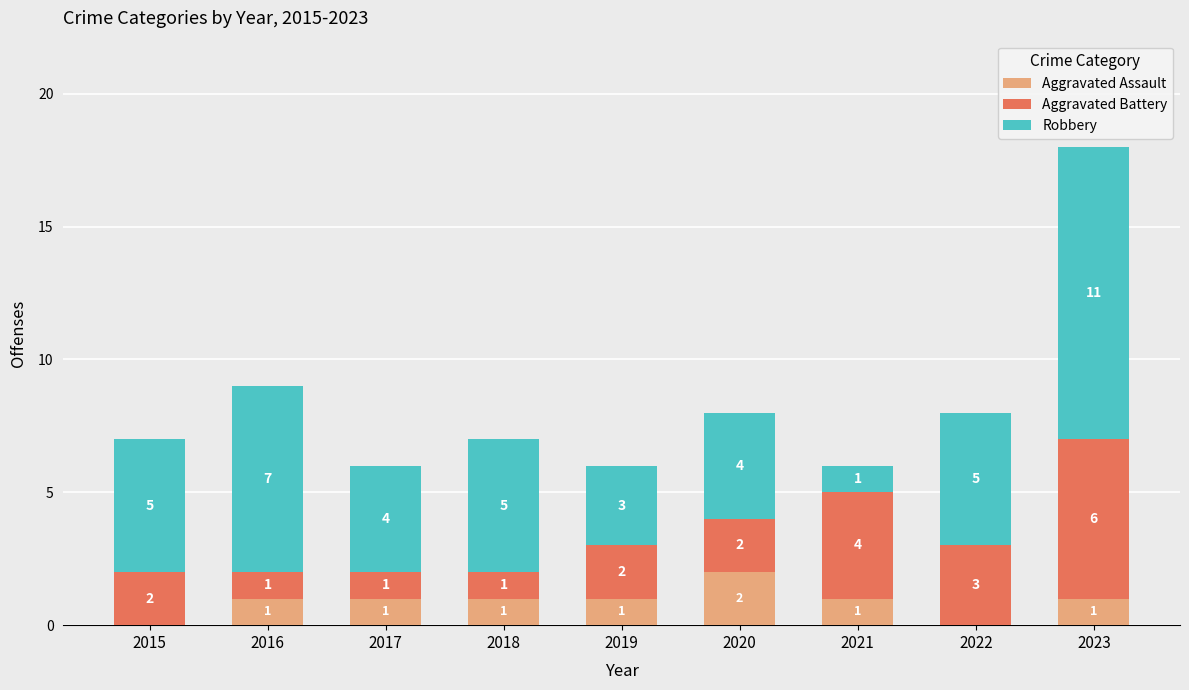

Count the number of data series in this chart.

3